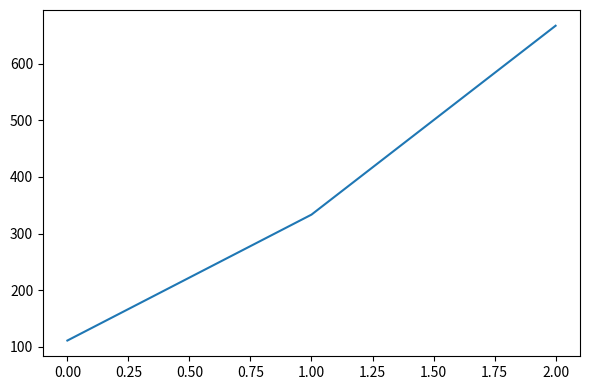

List the labels in order of value, largest first.

2.00, 1.00, 0.00